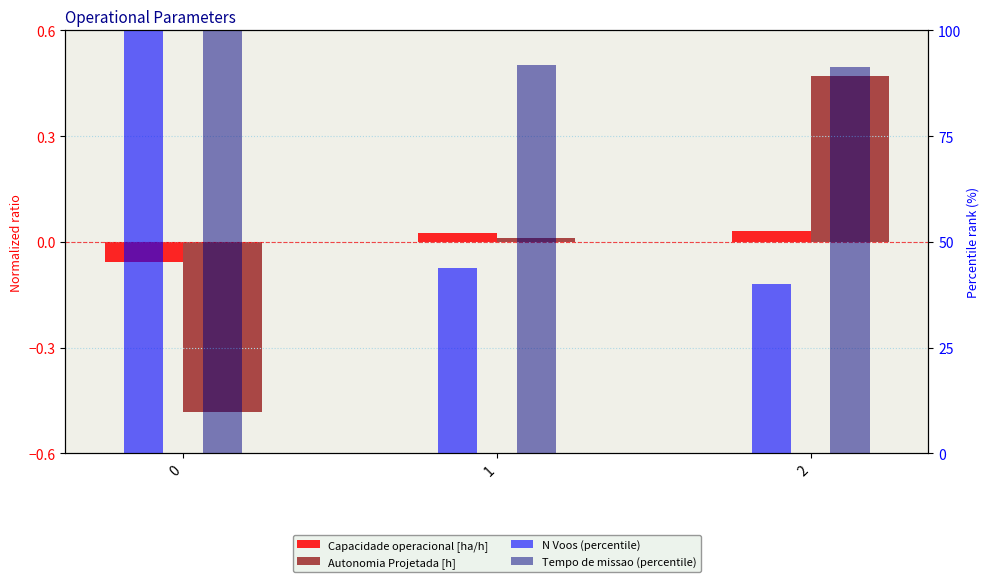

What is the average value of the Tempo de missao (percentile) series?

94.3